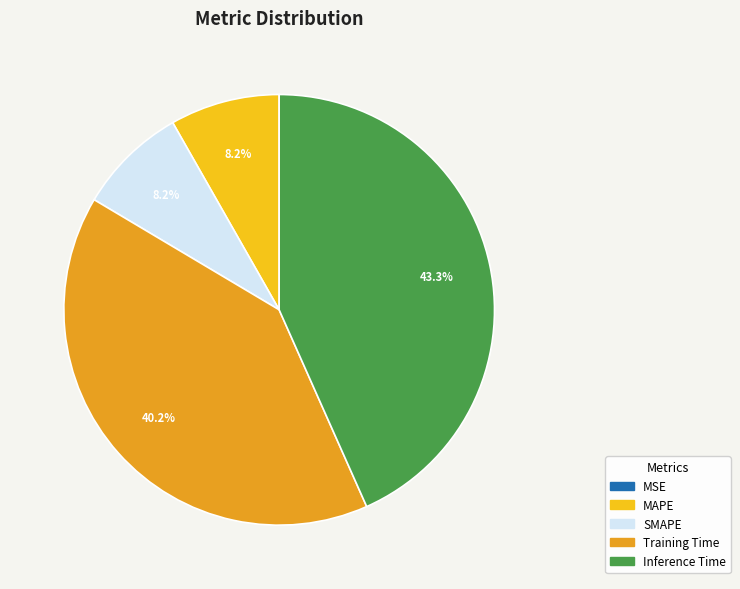

Which slice is the largest?

Inference Time